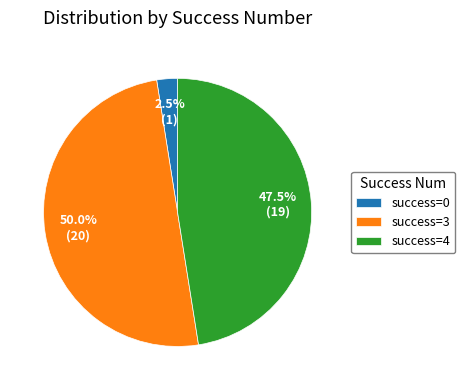

What percentage do success=3 and success=4 together represent?

97.5%